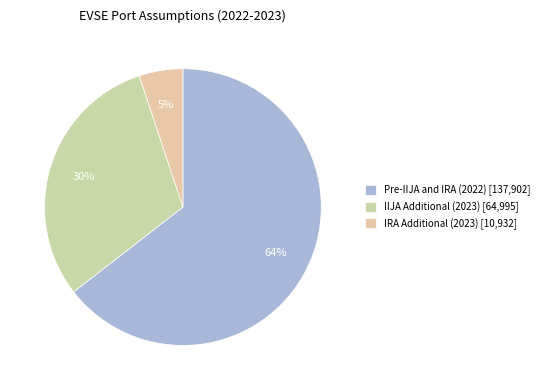

Which has a higher value, IIJA Additional (2023) or IRA Additional (2023)?

IIJA Additional (2023)